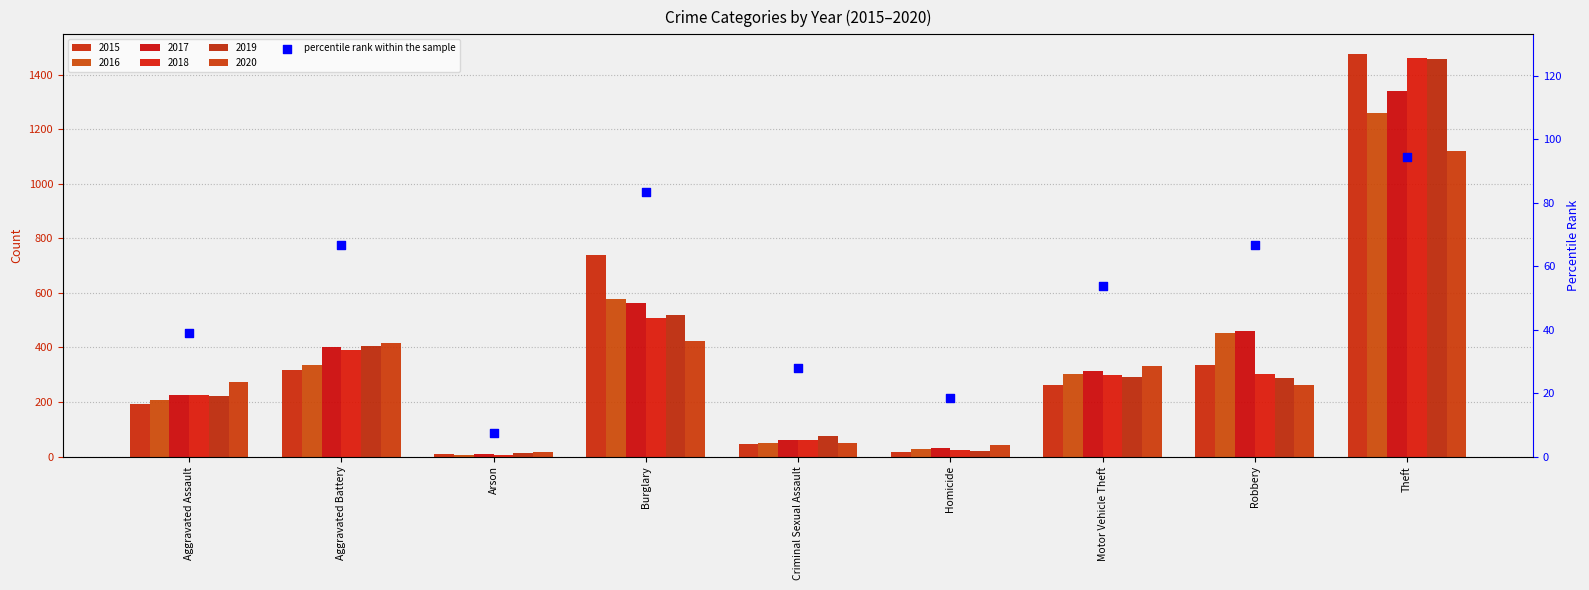

Between Aggravated Assault and Theft, which is larger?

Theft